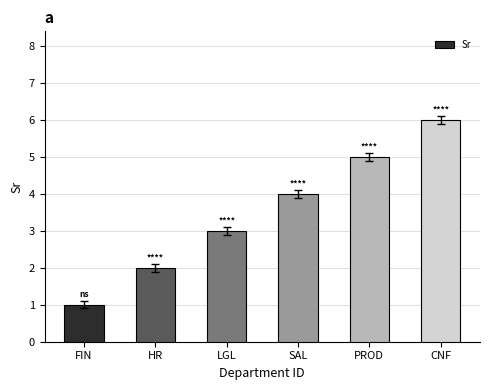

What is the difference between the values at CNF and LGL?

3